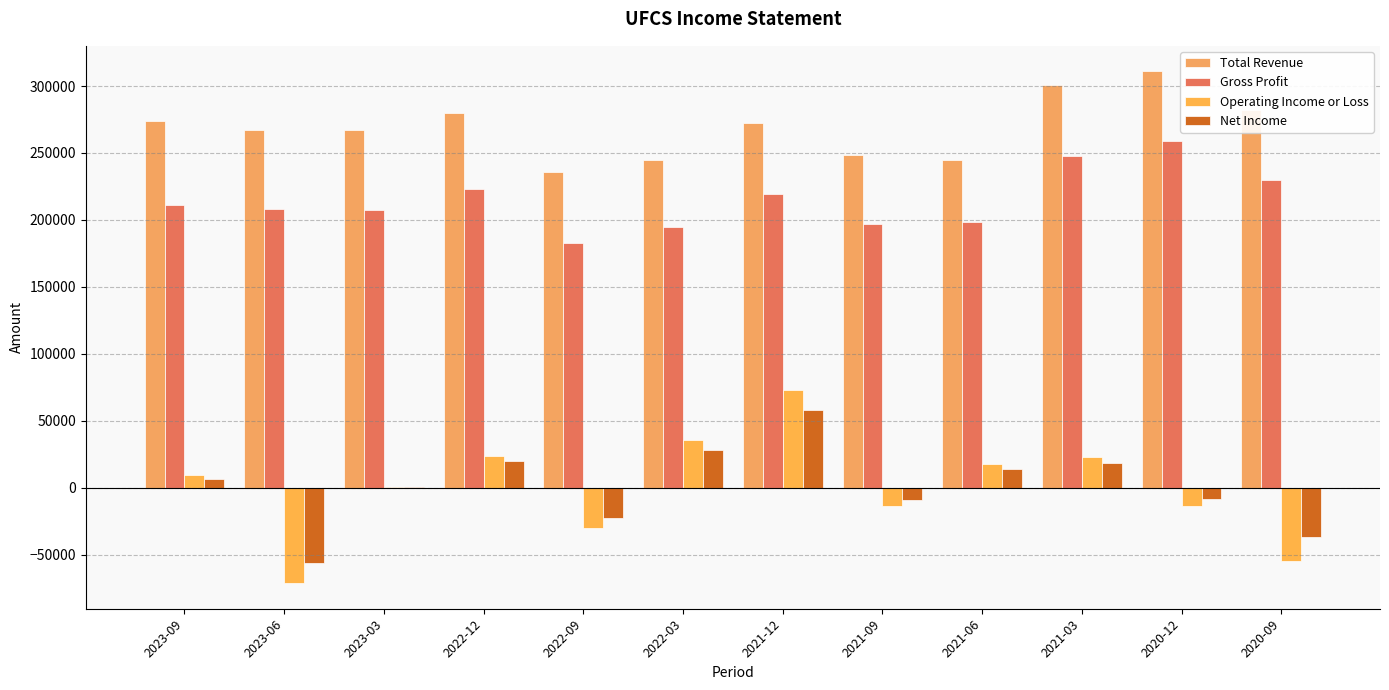

Is it true that Gross Profit equals 59324 at 2021-12?

False